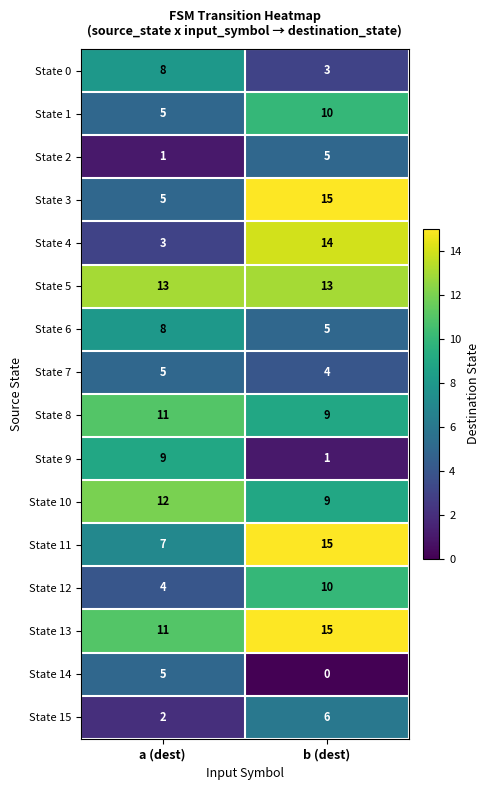

What is the minimum value for State 10?

9